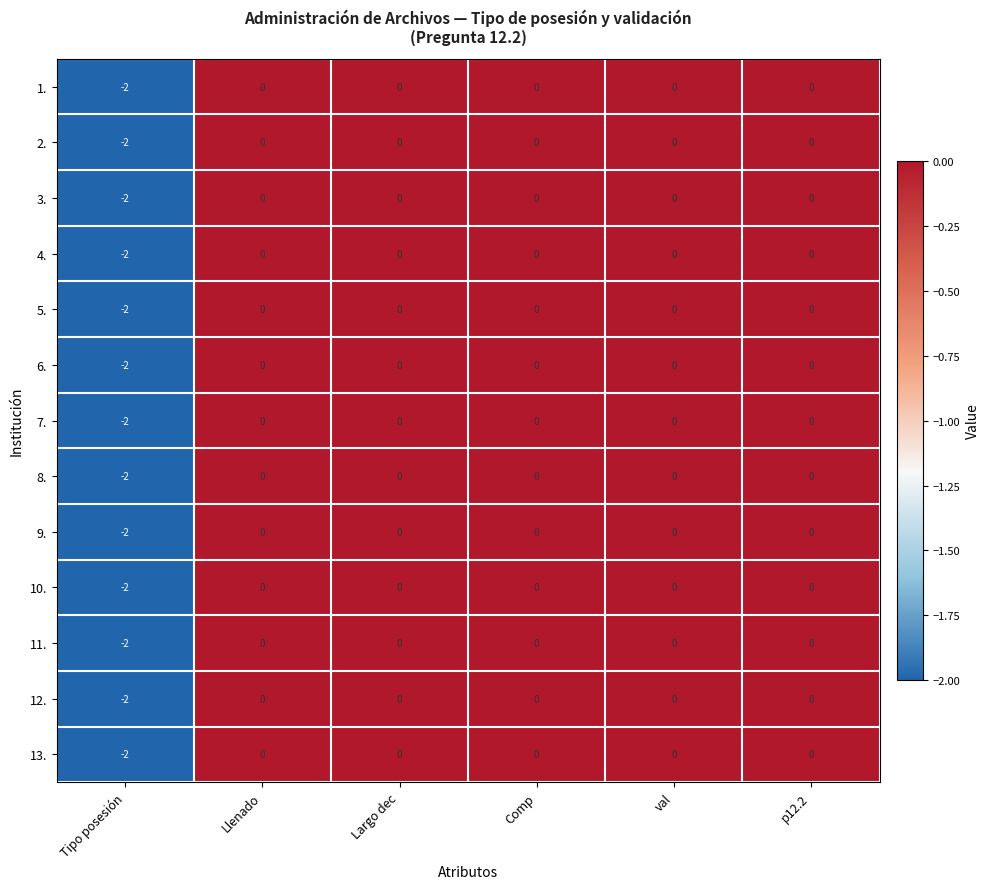

At how many categories does at least one series exceed -1?

5